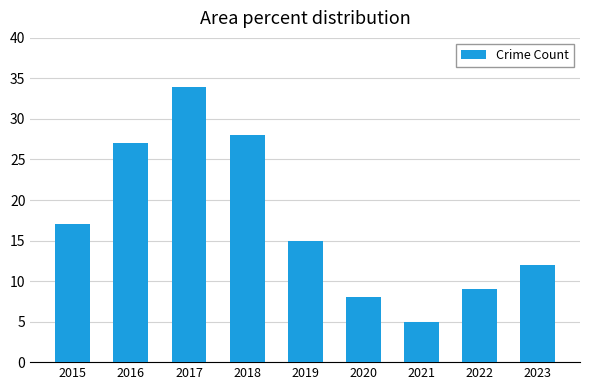

Count the number of categories in the chart.

9